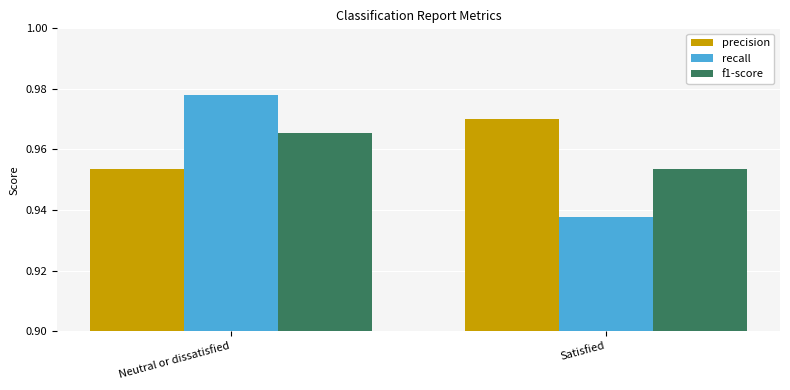

Are the bars grouped side by side (vs. stacked)?

Yes